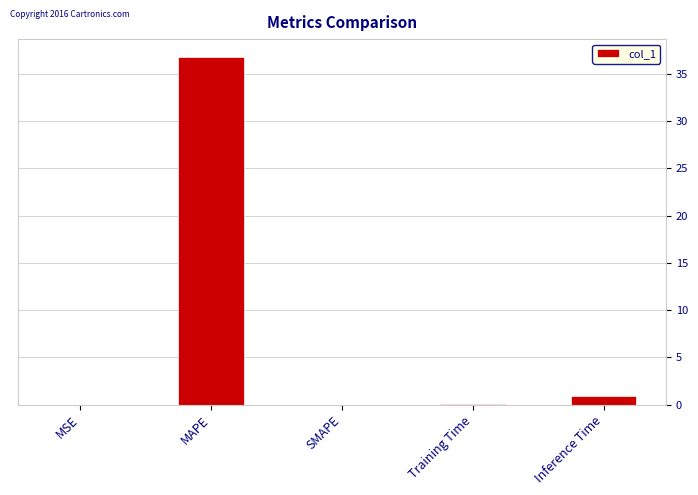

What is the maximum value shown in the chart?

36.8